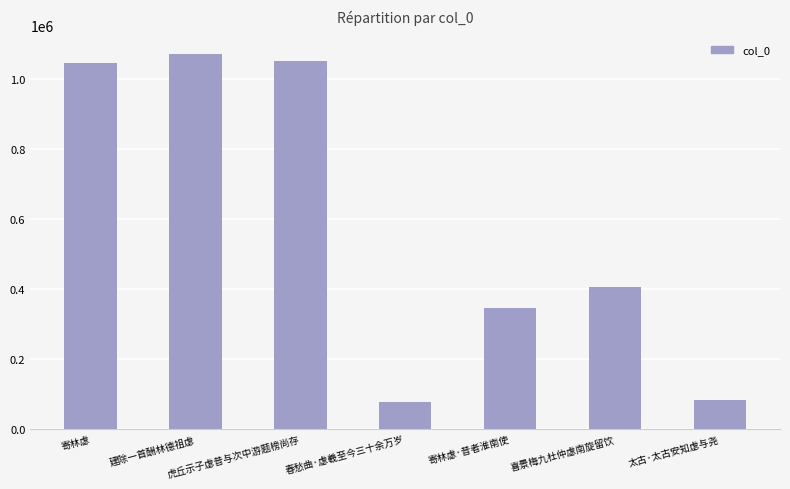

What is the ratio of the value at 春愁曲·虙羲至今三十余万岁 to the value at 建除一首酬林德祖虙?

0.1